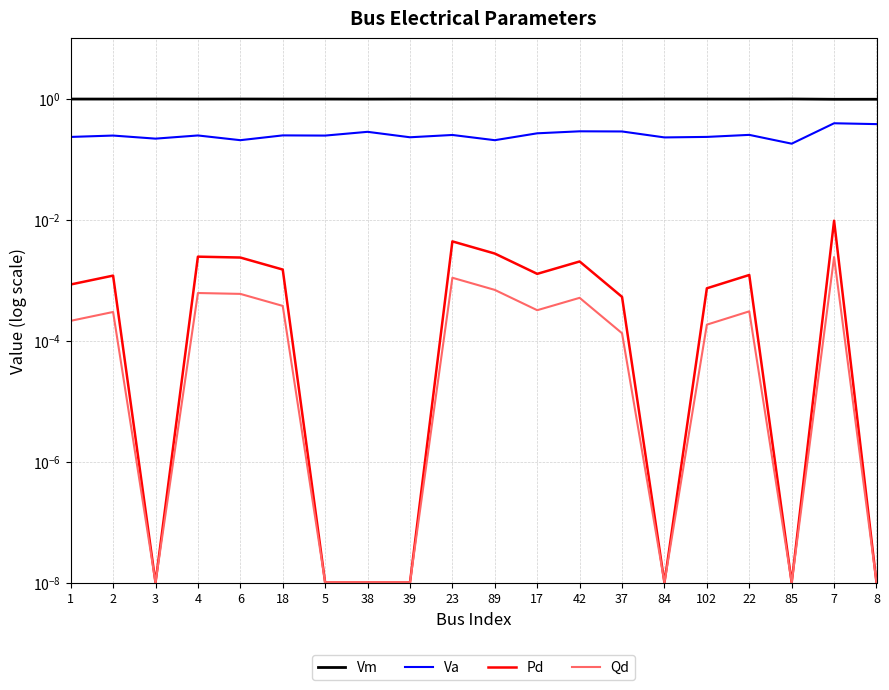

What is the label of the 17th point from the left?

22